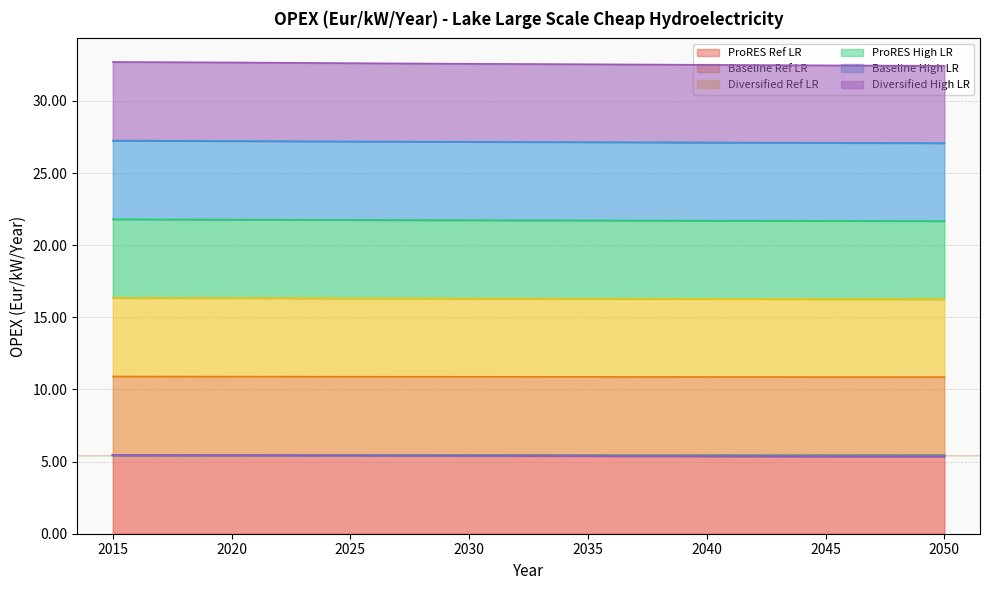

What is the difference between the maximum and second lowest values in the Diversified High LR series?

0.1